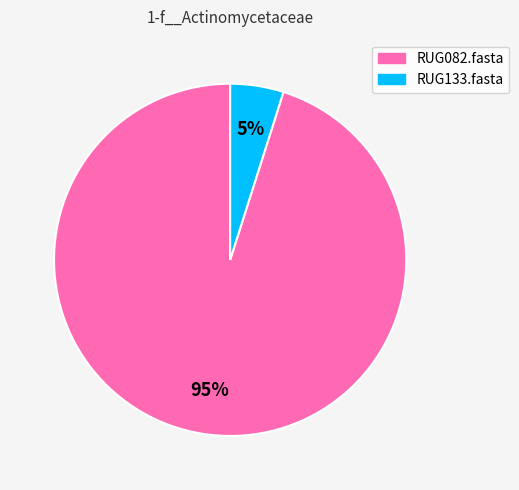

Combined, do RUG133.fasta and RUG082.fasta account for over 50%?

Yes